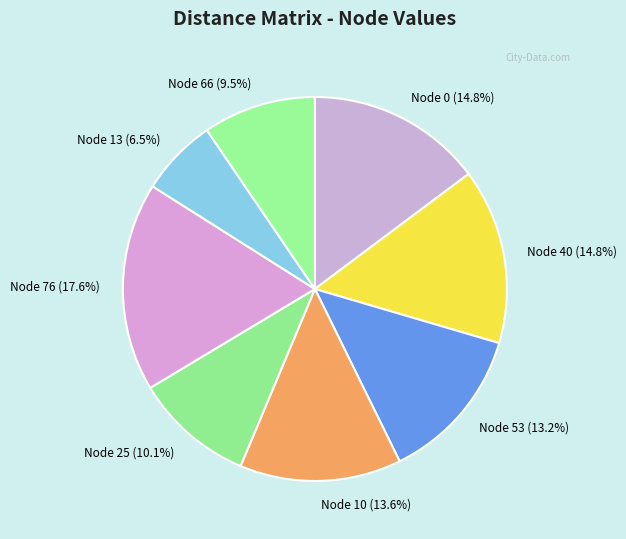

How many segments does this pie chart have?

8